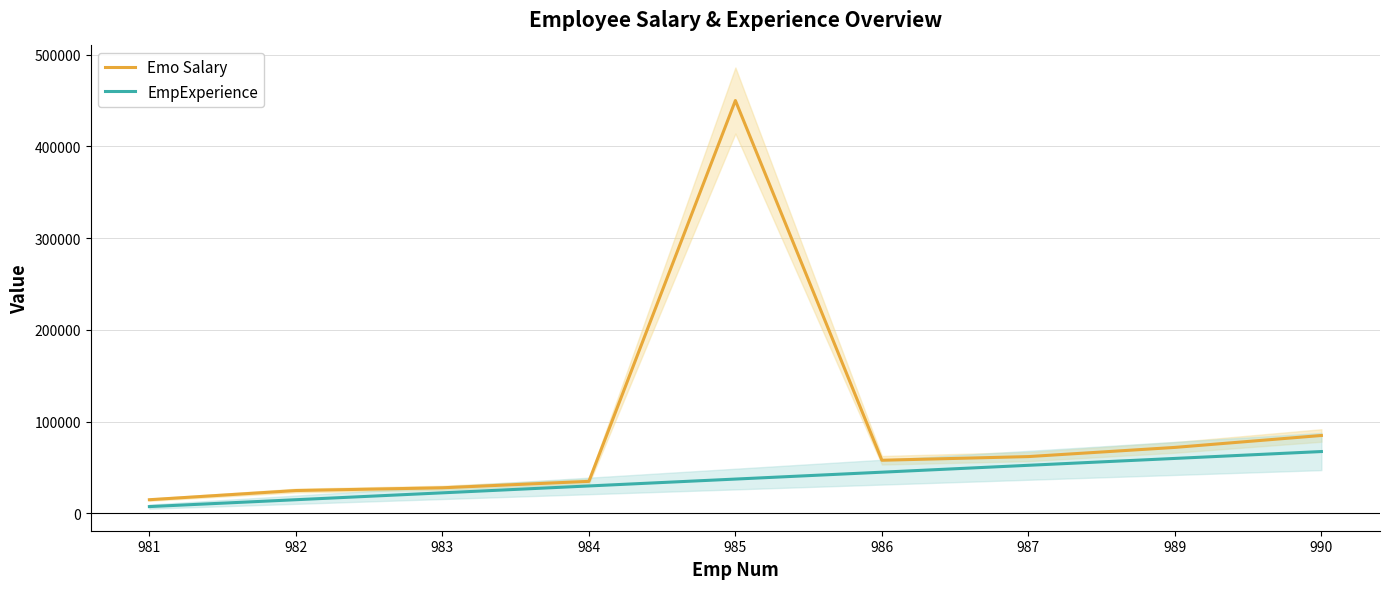

Which series has the largest range (max minus min)?

Emo Salary